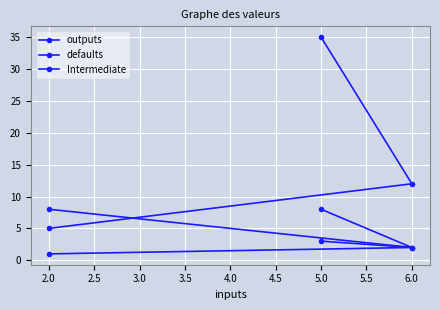

What is the value of the defaults point at the 1st from the left?

1